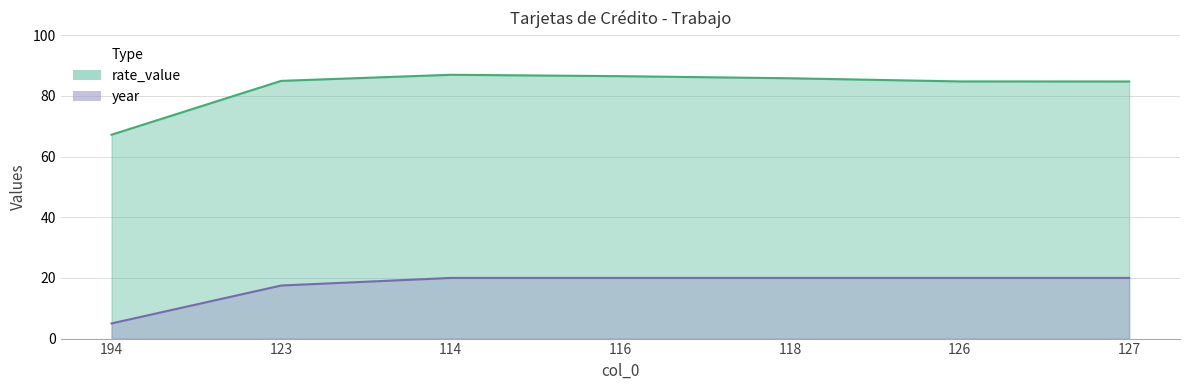

Count the number of categories in the chart.

7